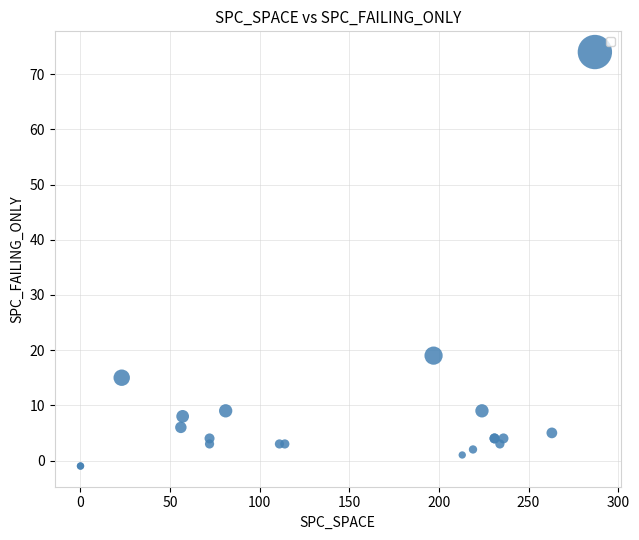

What Y value in the scatter plot is closest to 36?

19